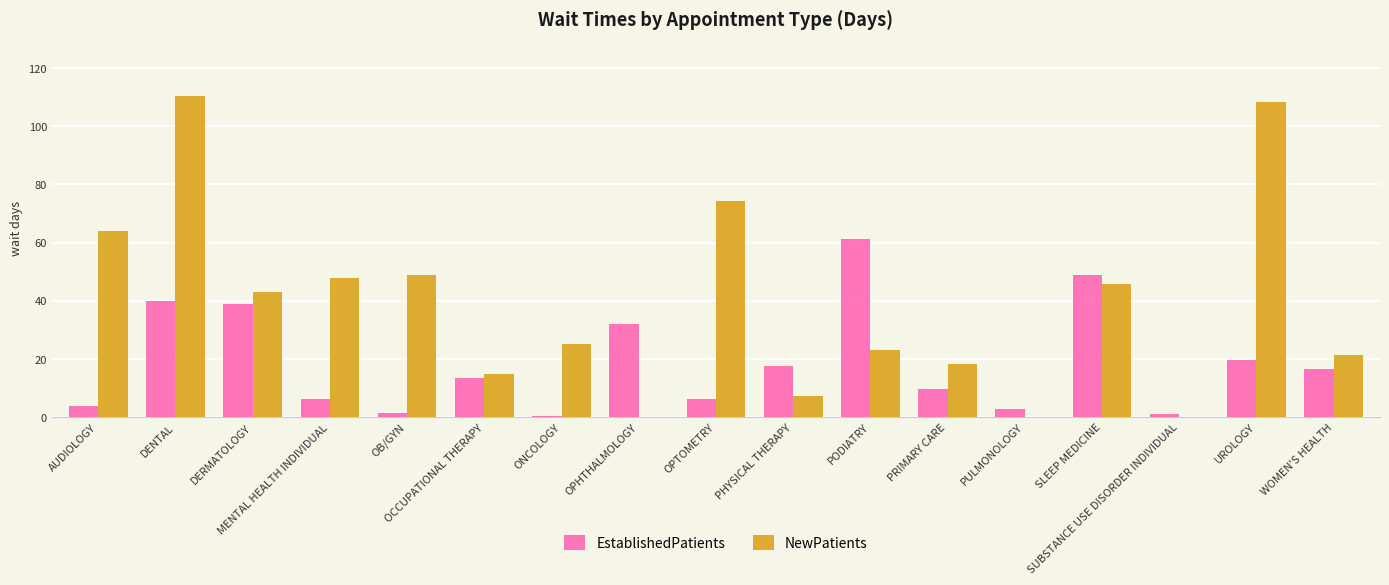

How many categories are shown in the chart?

17